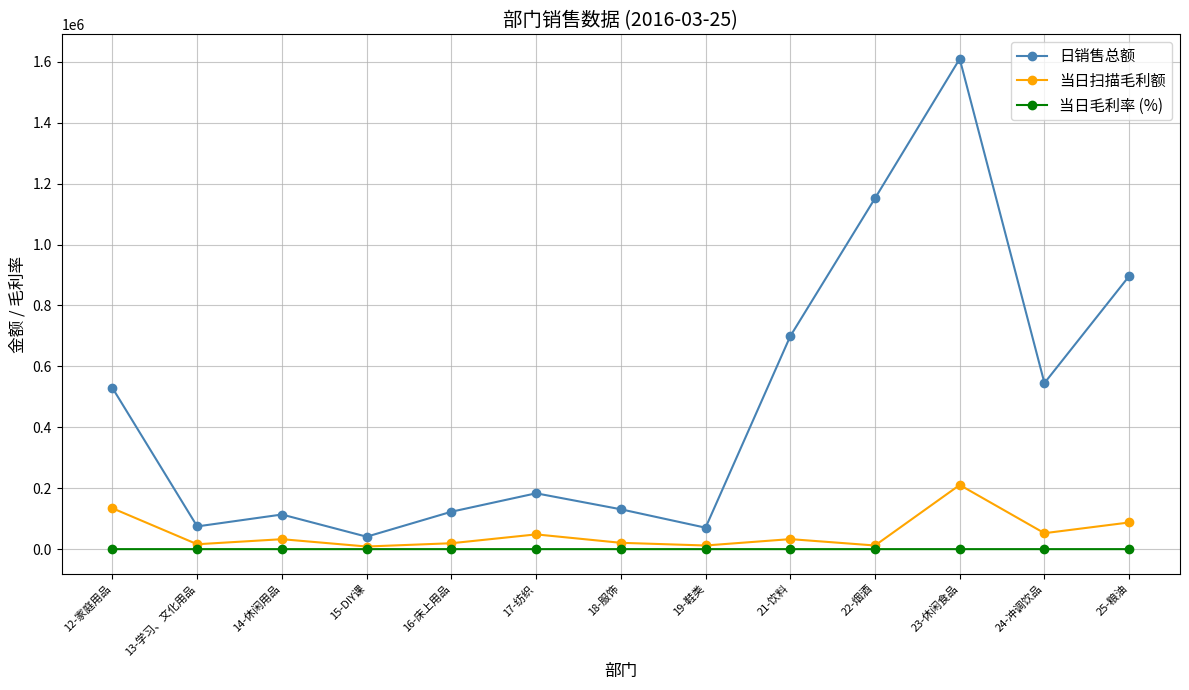

List the series in order of their peak value, highest first.

日销售总额, 当日扫描毛利额, 当日毛利率 (%)